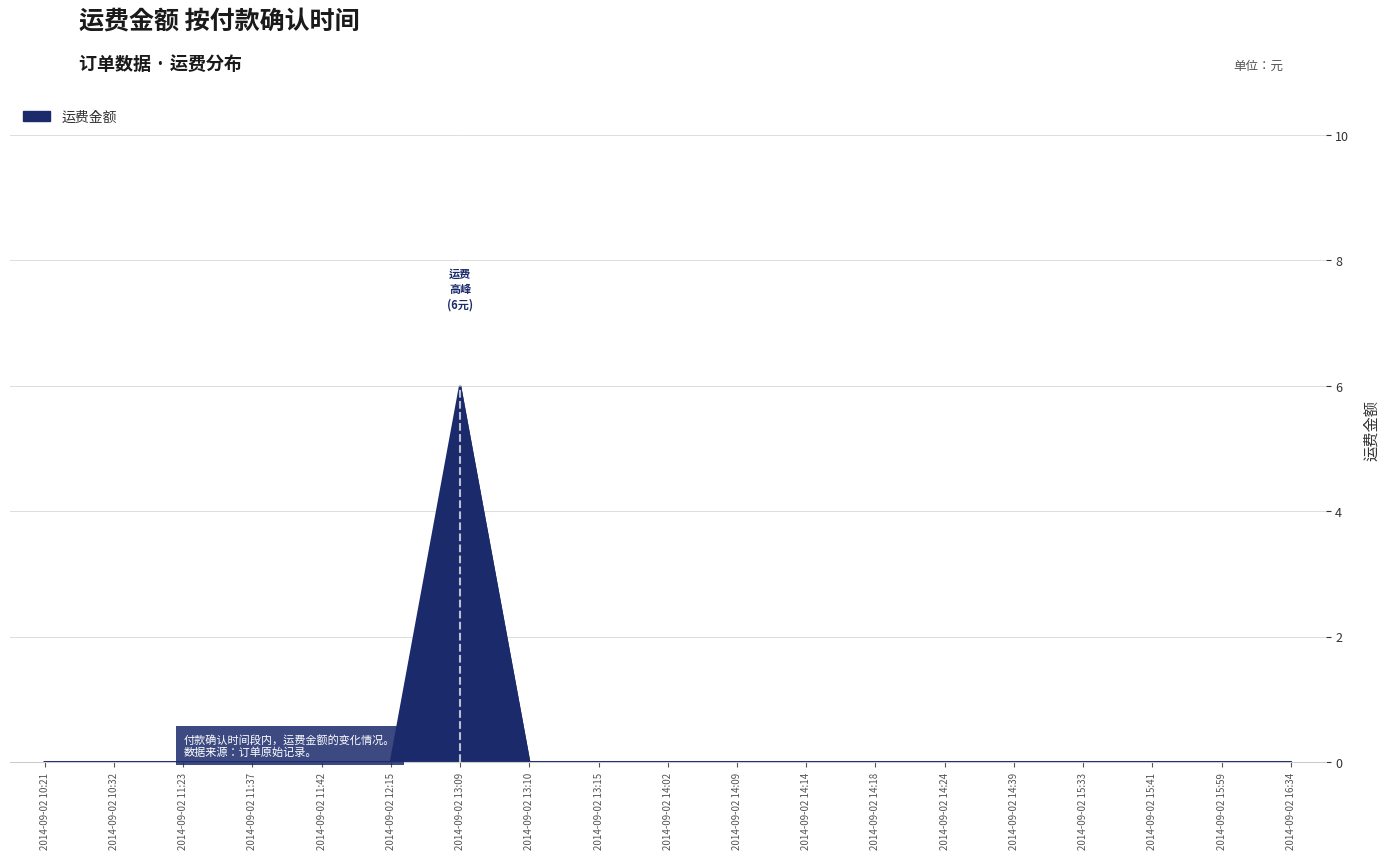

Is it true that the value at 2014-09-02 10:32 is 0?

True